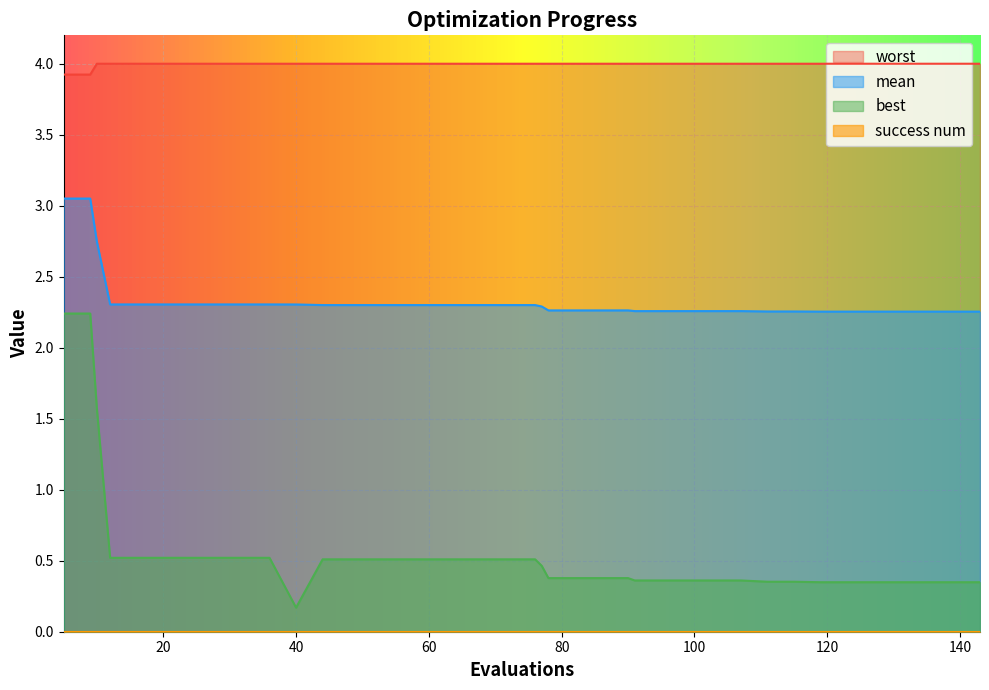

Where is worst nearest to the value 3?

5